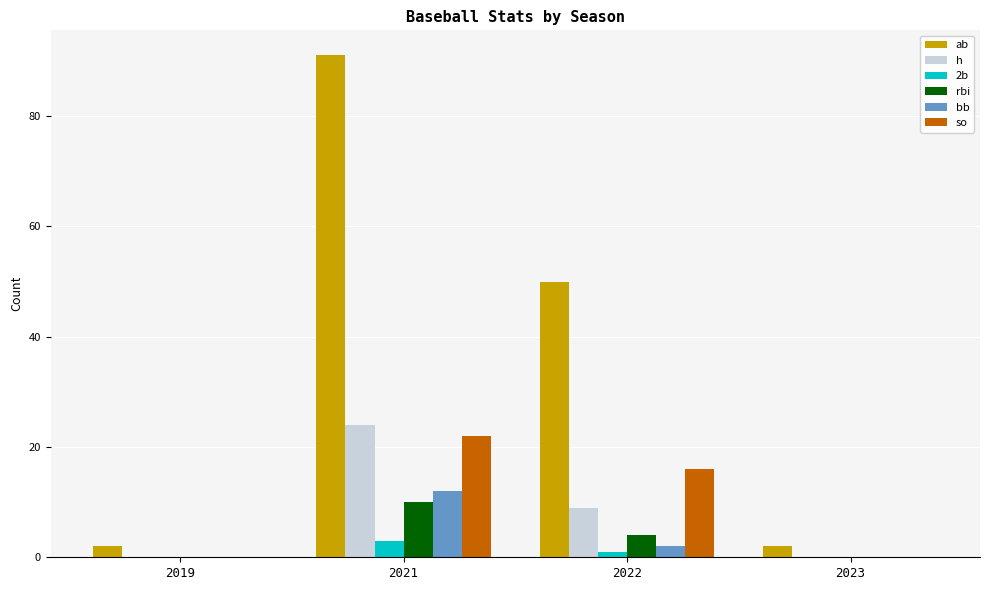

Which series changed the most between 2021 and 2022?

ab